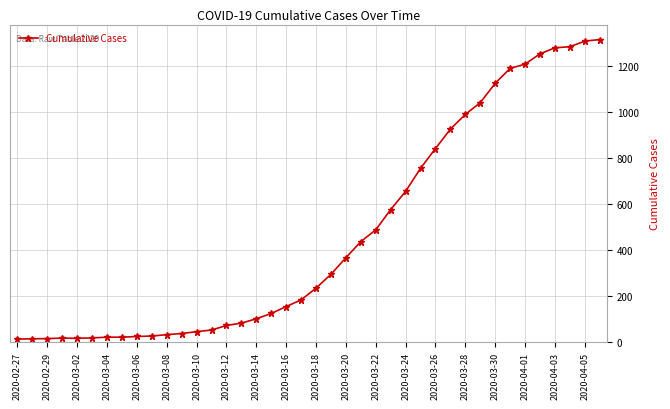

What is the maximum value shown in the chart?

1313